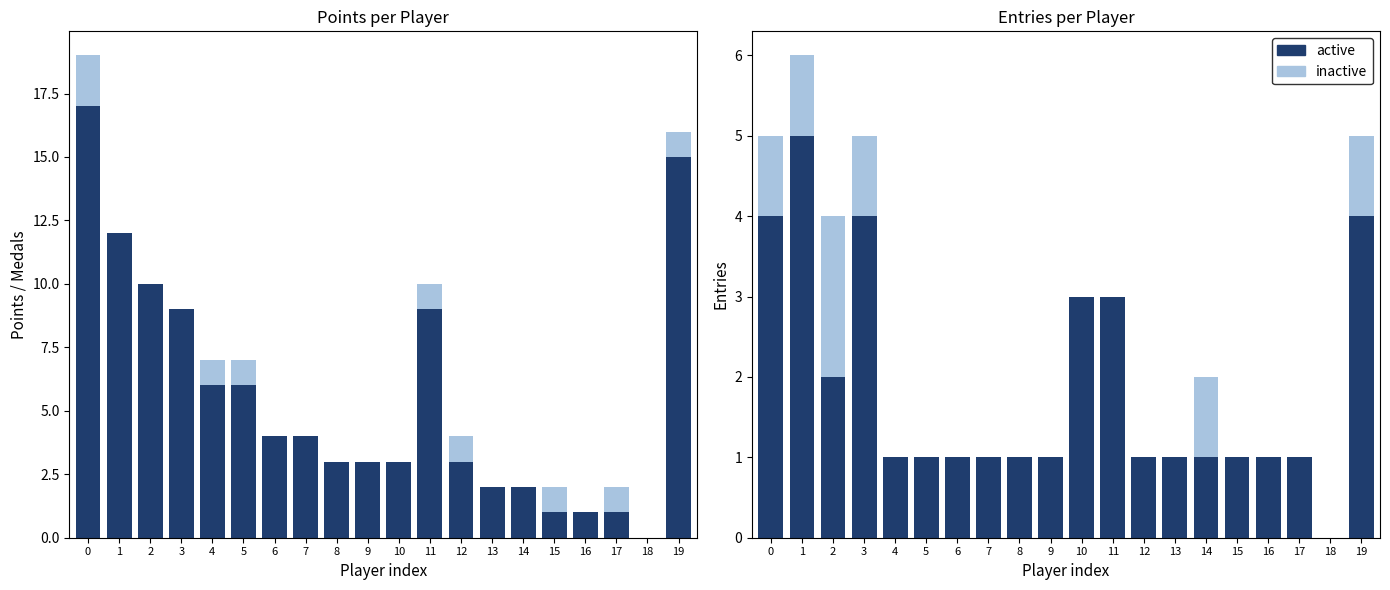

At which category is the sum across all series the highest?

1